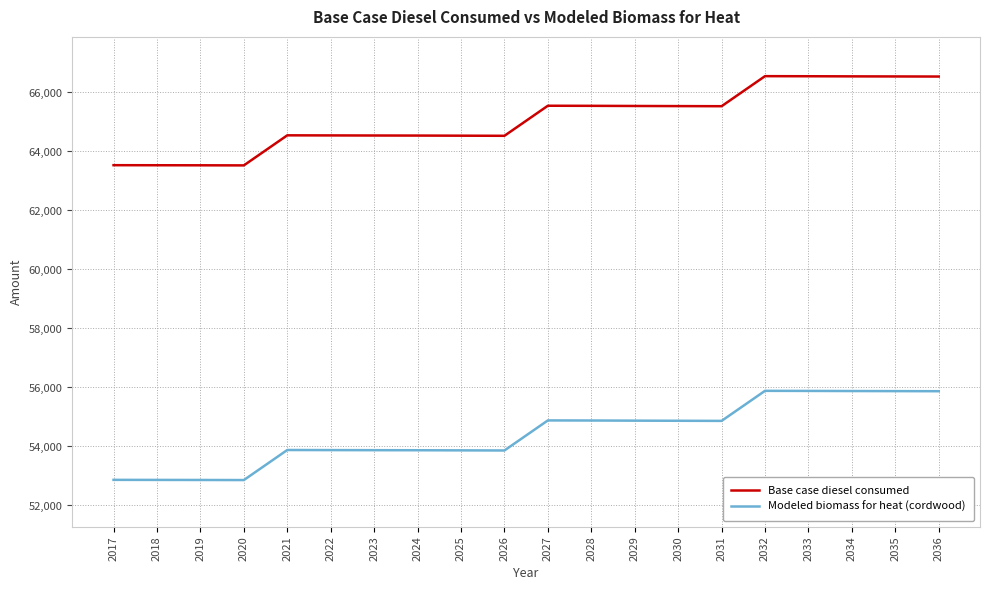

What value does the Modeled biomass for heat (cordwood) series have at 2025?

53868.9